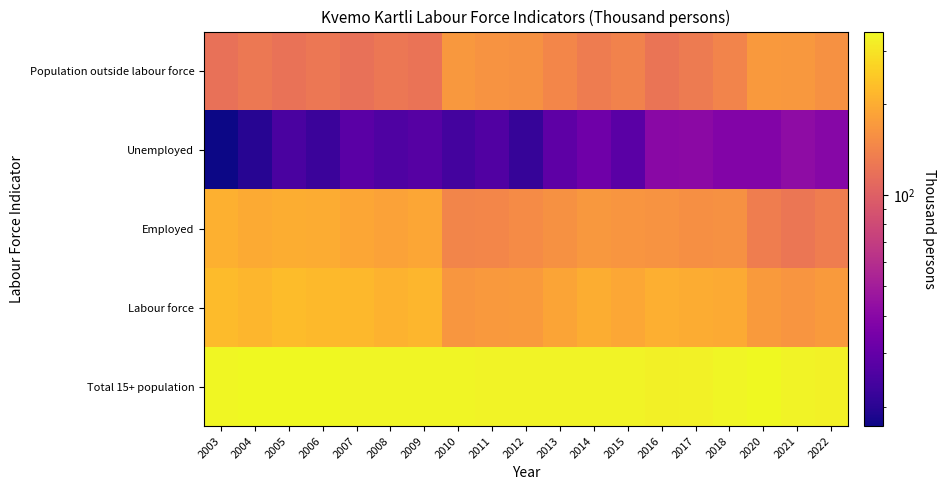

What is the difference between the highest and lowest values at 2016?

286.5